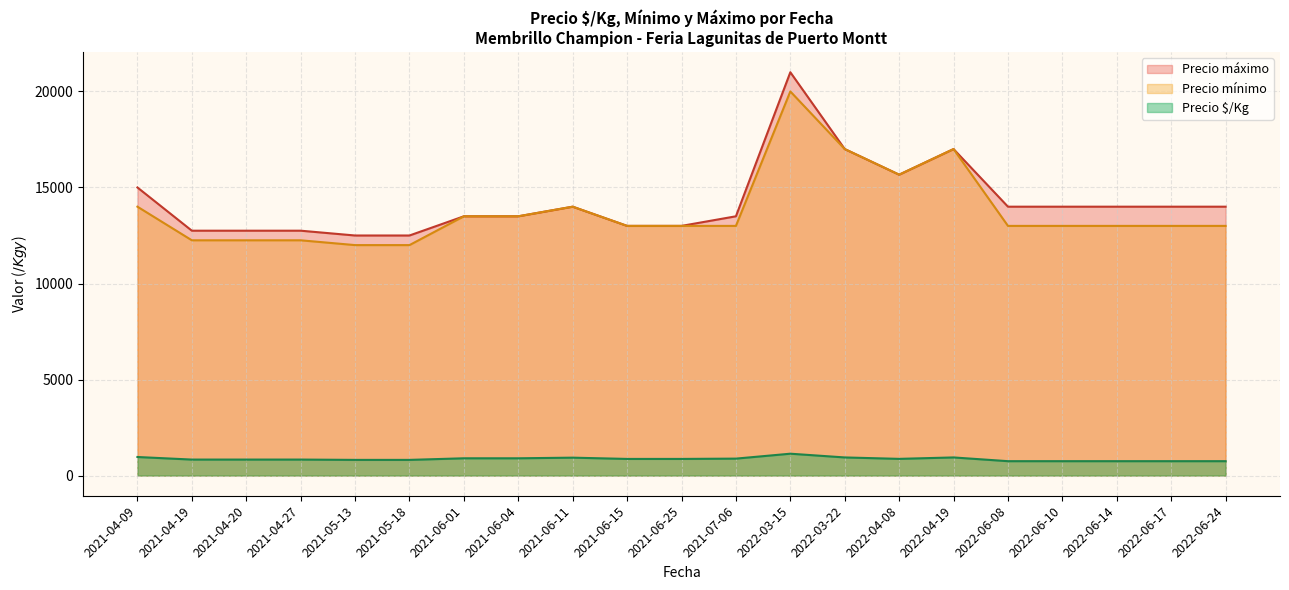

Count the number of categories in the chart.

21